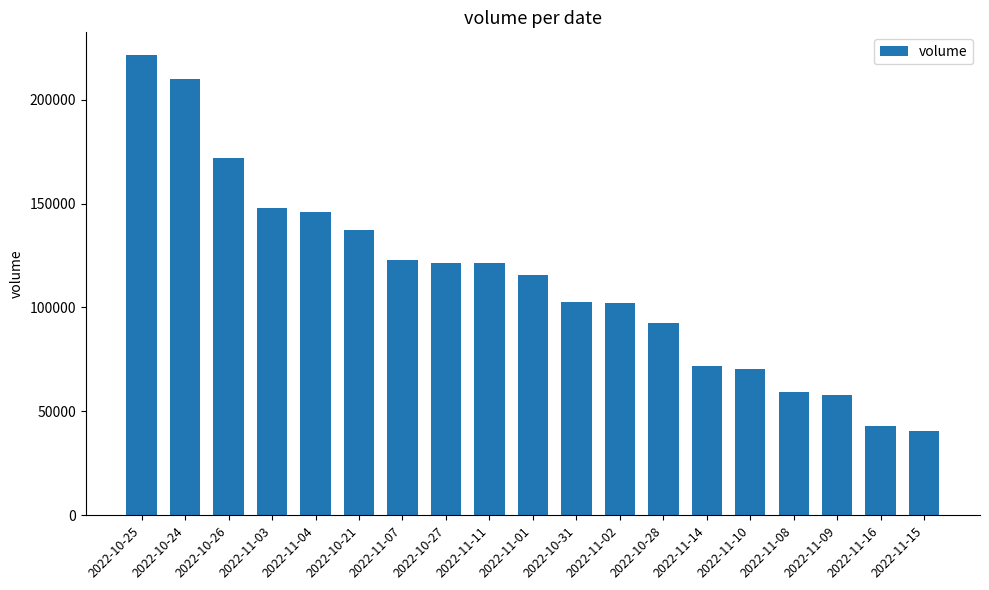

What position from the right is 2022-11-15?

1